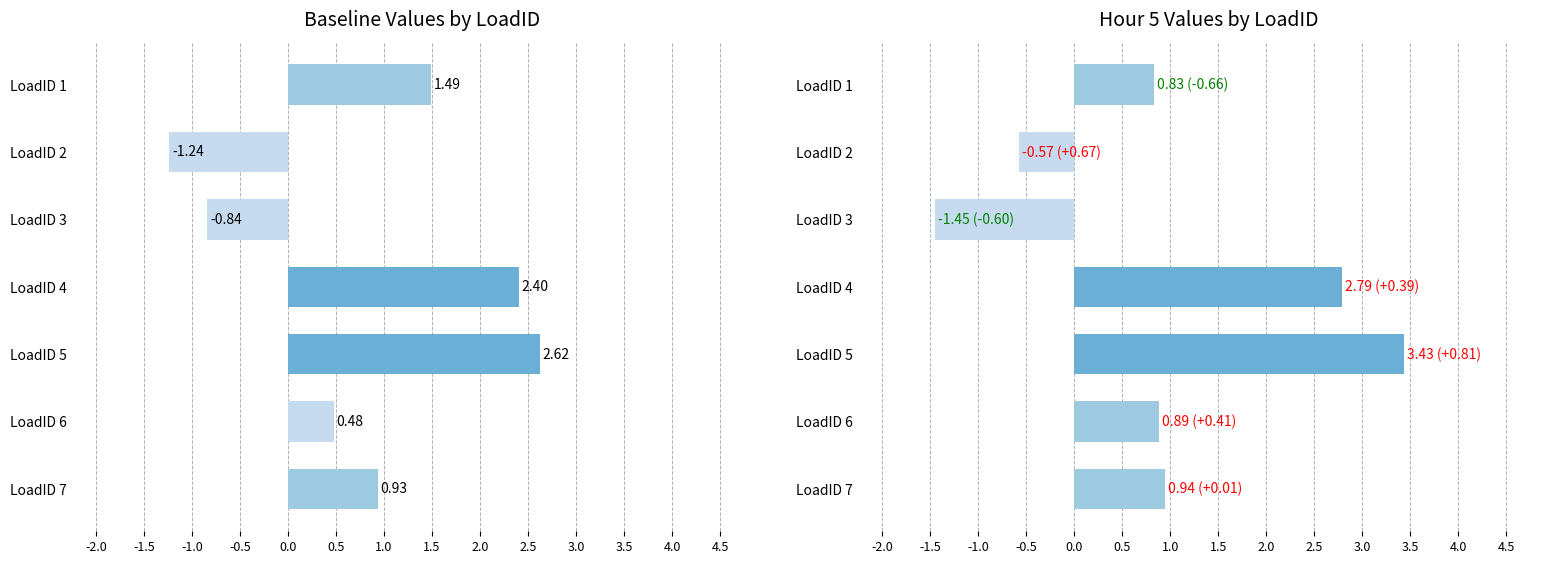

What is the maximum value for Hour 5?

3.4